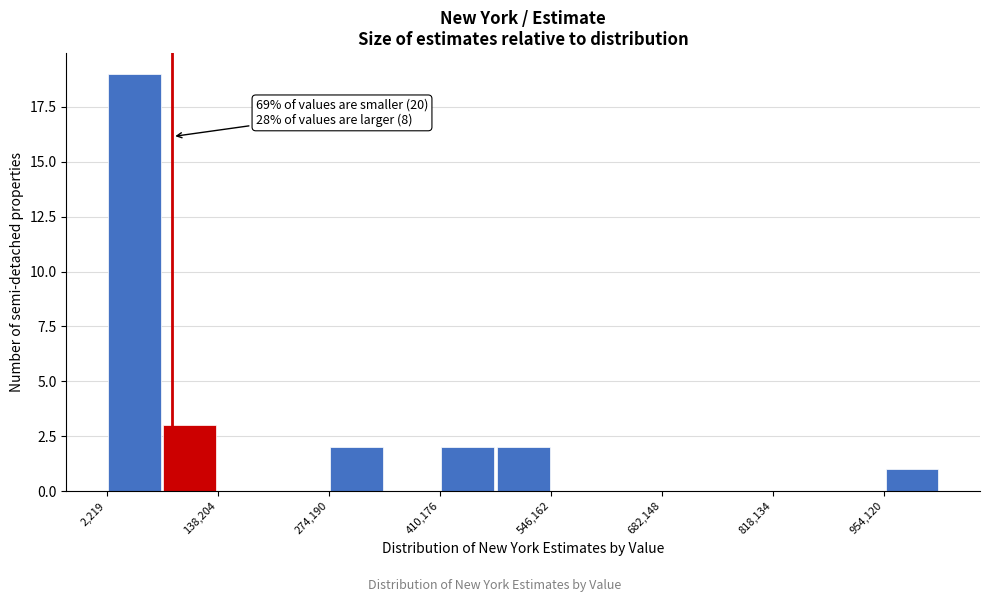

Read against the x-axis, roughly where is the centre of the tallest bar?

40000